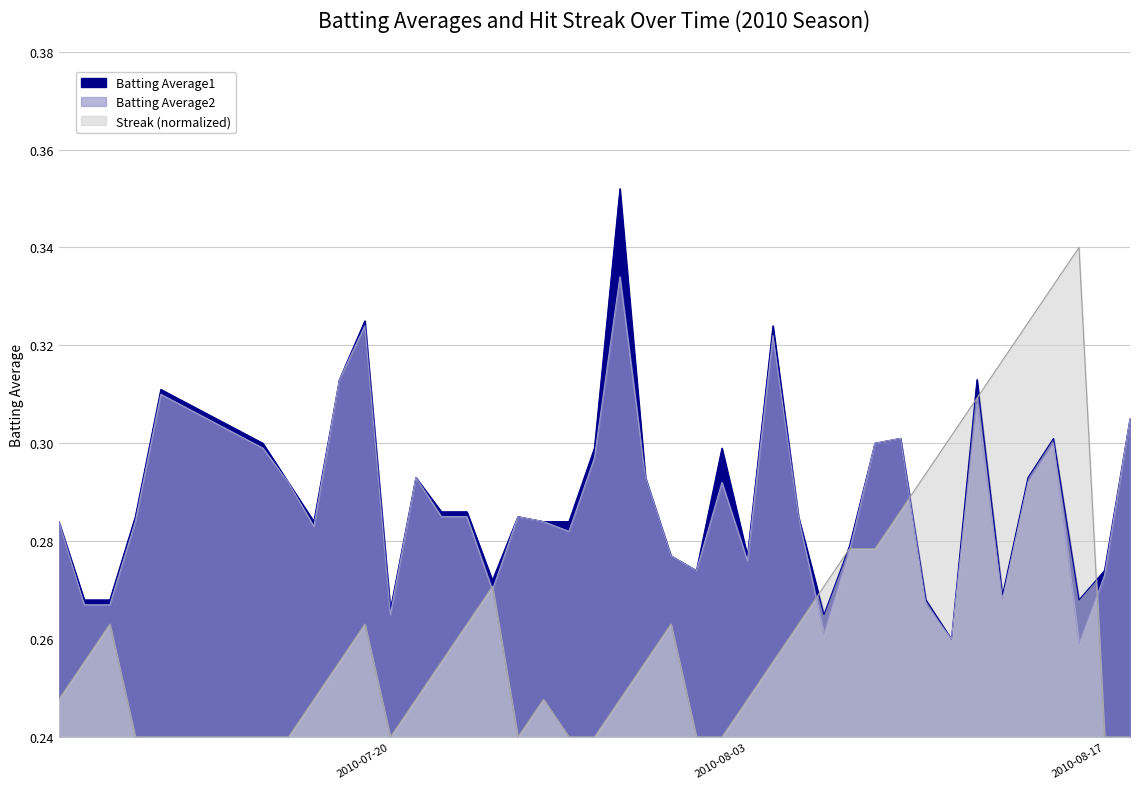

The Batting Average1 series shows 0.5 at 2010-08-13. True or false?

False